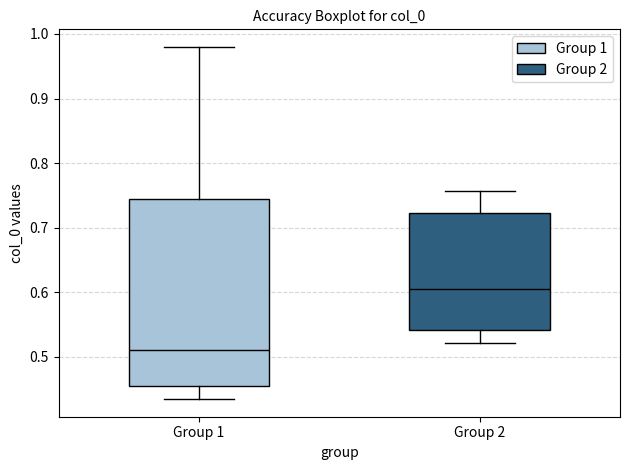

Reading left to right, read every box against the y-axis: the position of its median line, the range the box covers, and the ends of its whiskers. The values are not printed on the chart, so give them approximately, as read against the axis.

Group 1: median 0.51, box 0.46 to 0.74, whiskers 0.43 to 0.98
Group 2: median 0.61, box 0.54 to 0.72, whiskers 0.52 to 0.76